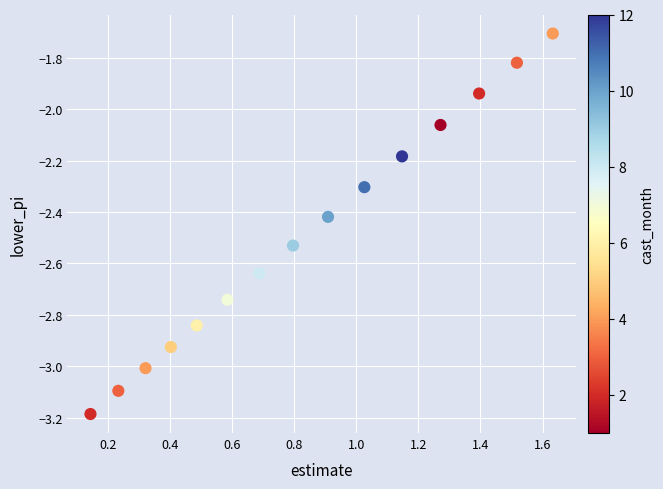

What is the range of Y values (max minus min)?

1.5